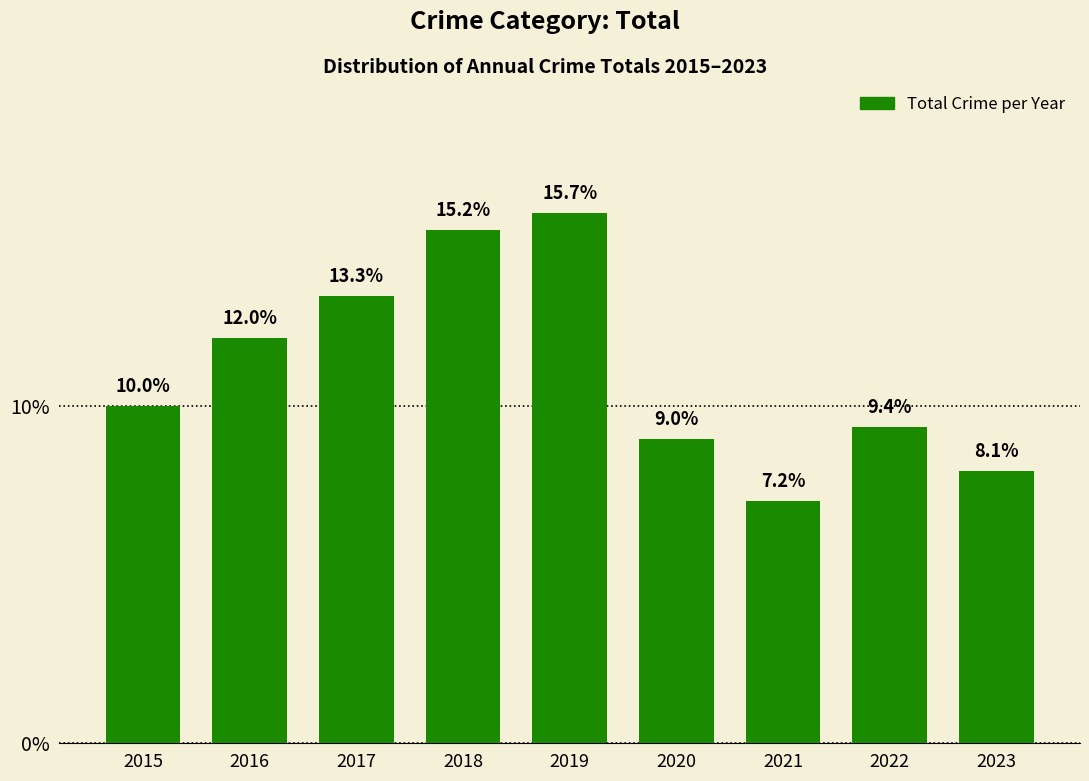

Reading left to right, transcribe all the data shown in this chart.

2015=10.0	2016=12.0	2017=13.3	2018=15.2	2019=15.7	2020=9.0	2021=7.2	2022=9.4	2023=8.1